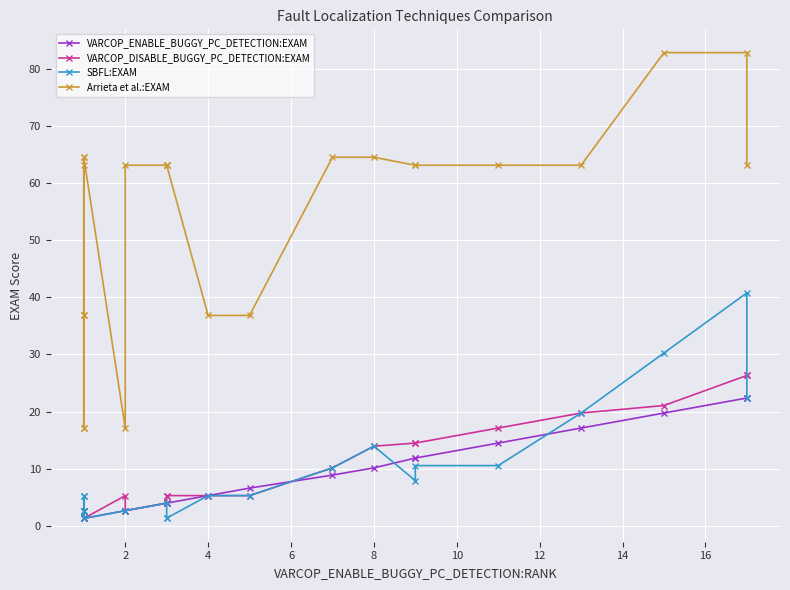

Which series has the largest total across all categories?

Arrieta et al.:EXAM